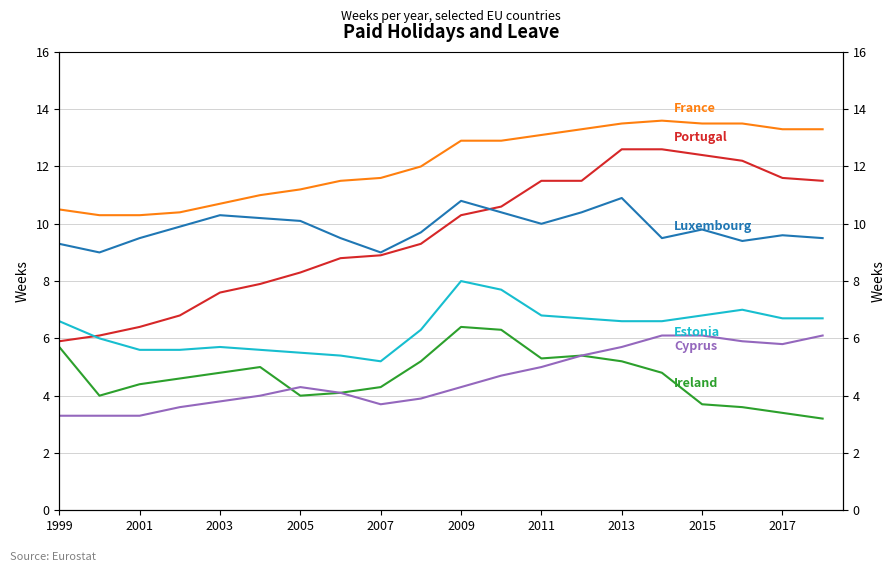

True or false: France has a value of 19.7 at 2007.

False